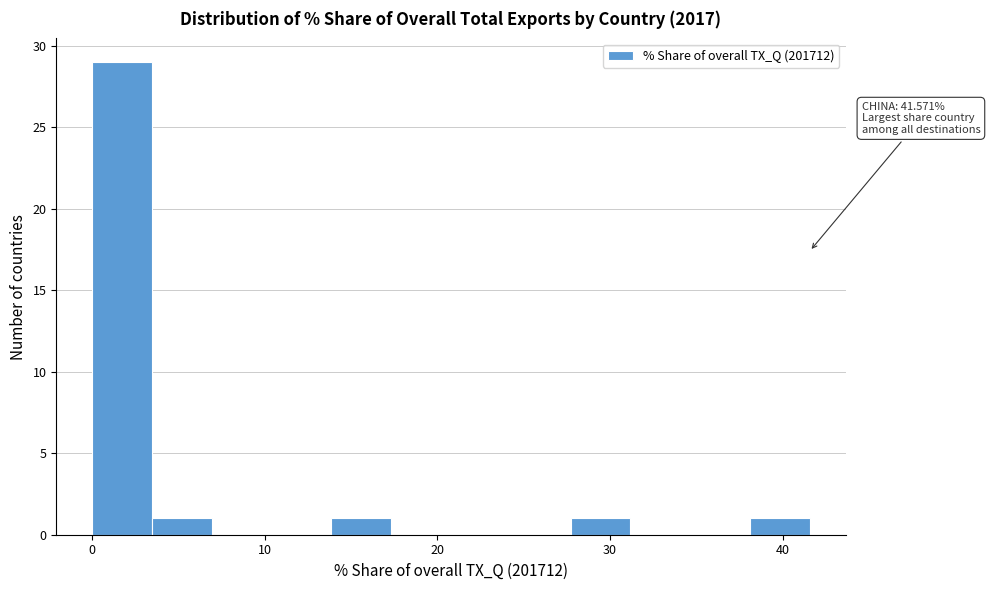

Around what value on the x-axis is the tallest bar? Give the approximate position of its centre, as read against the axis.

2